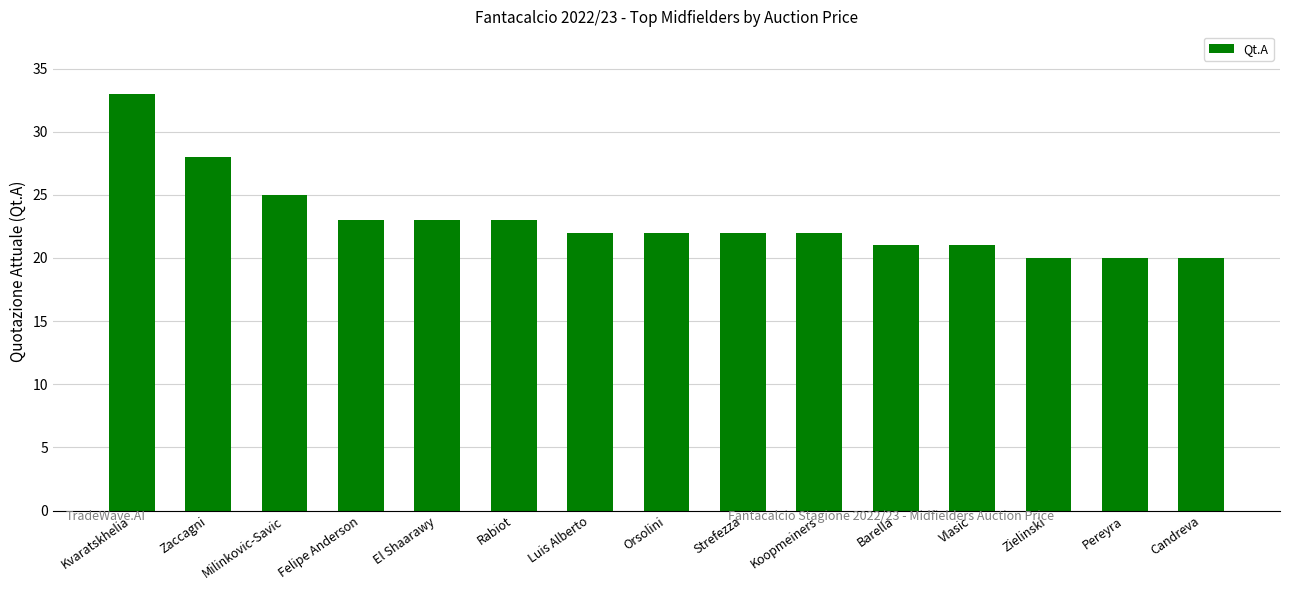

At which label does the data first exceed 22?

Kvaratskhelia